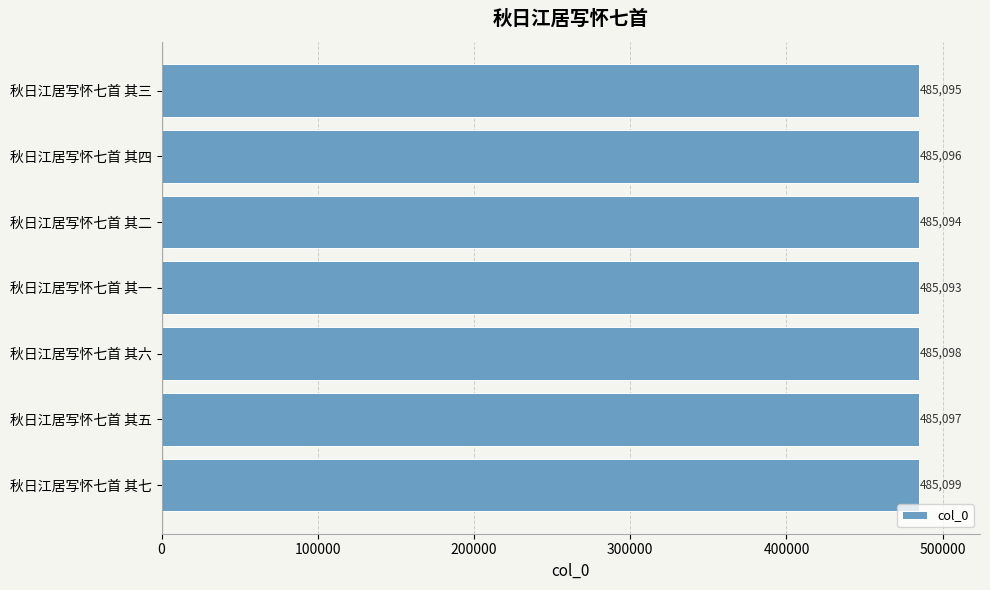

What is the sum of all values?

3395672